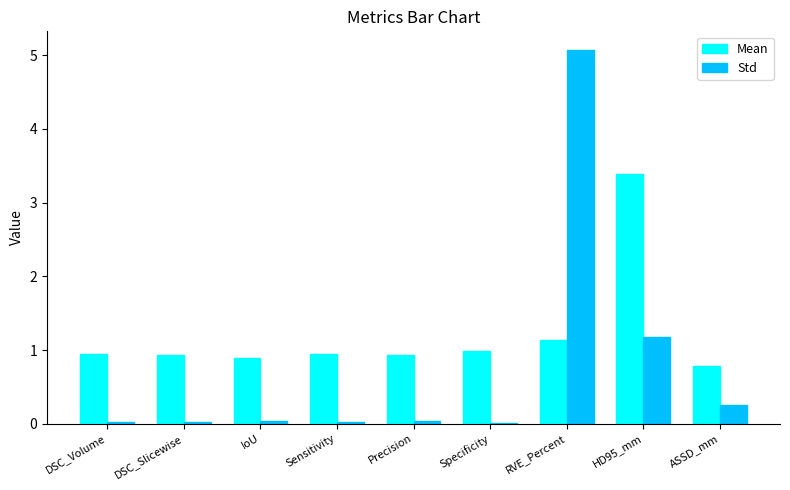

Which label corresponds to the largest value in the chart?

RVE_Percent